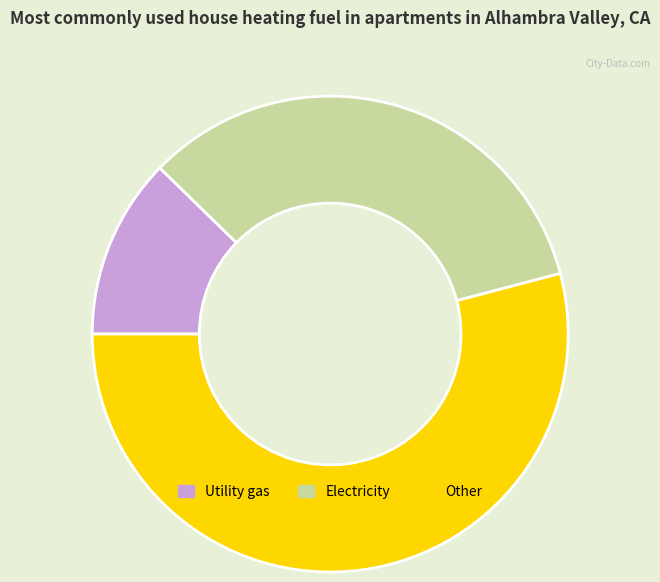

Is it true that Electricity is 34% of the pie?

True